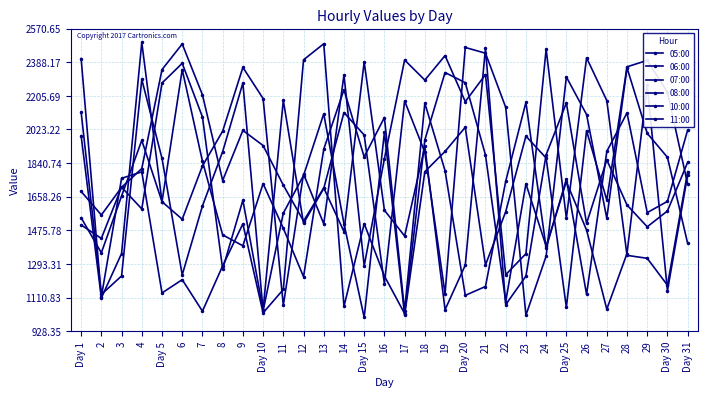

How many values in the 08:00 series exceed 1477?

15